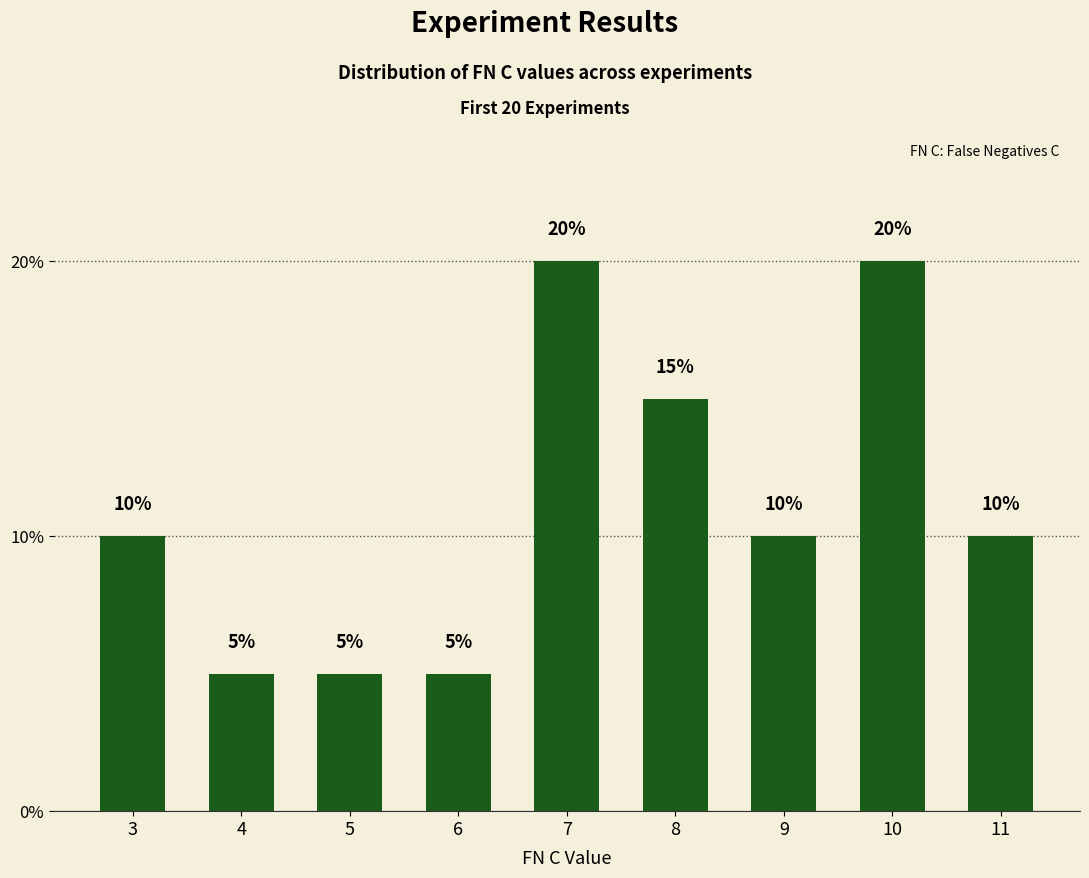

What is the difference between the second highest and minimum values?

15